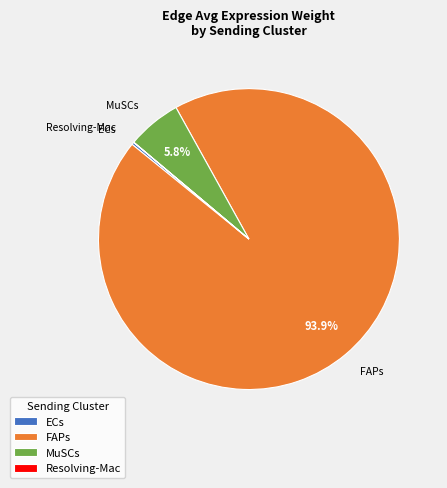

What is the largest slice in the pie chart?

FAPs